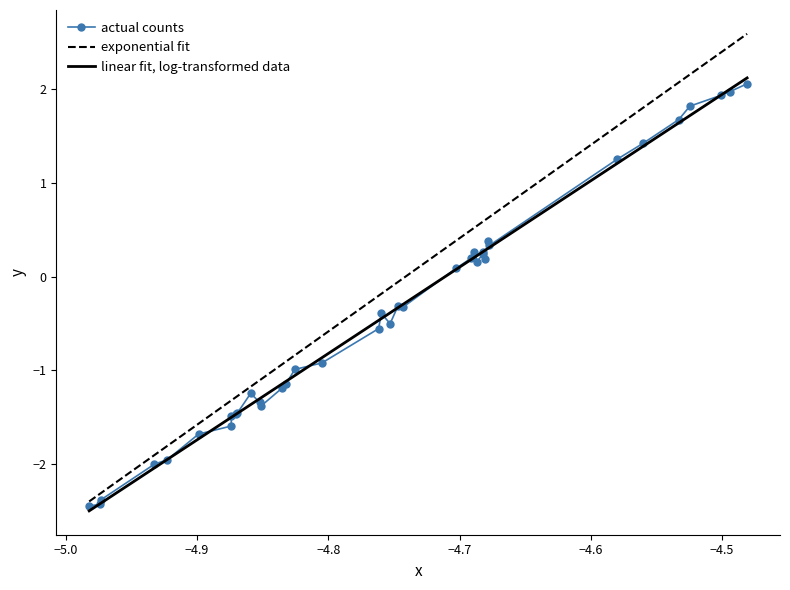

Which series has the largest total across all categories?

exponential fit